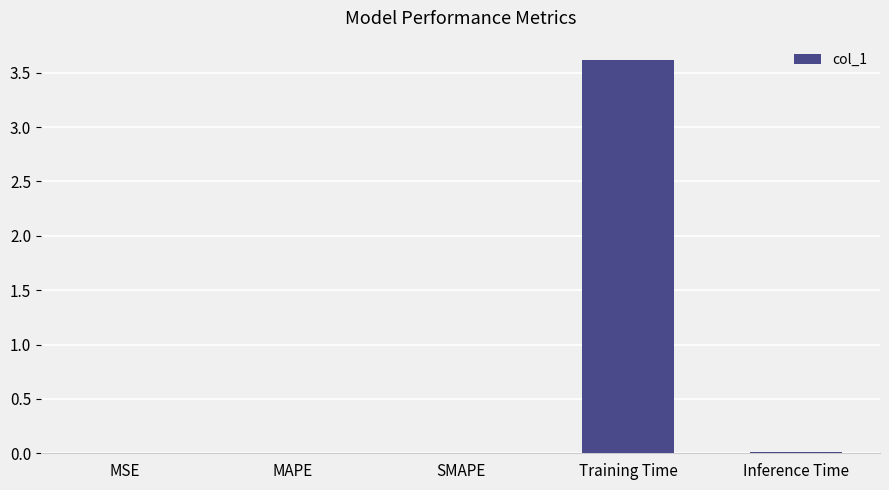

Between Training Time and SMAPE, which is larger?

Training Time